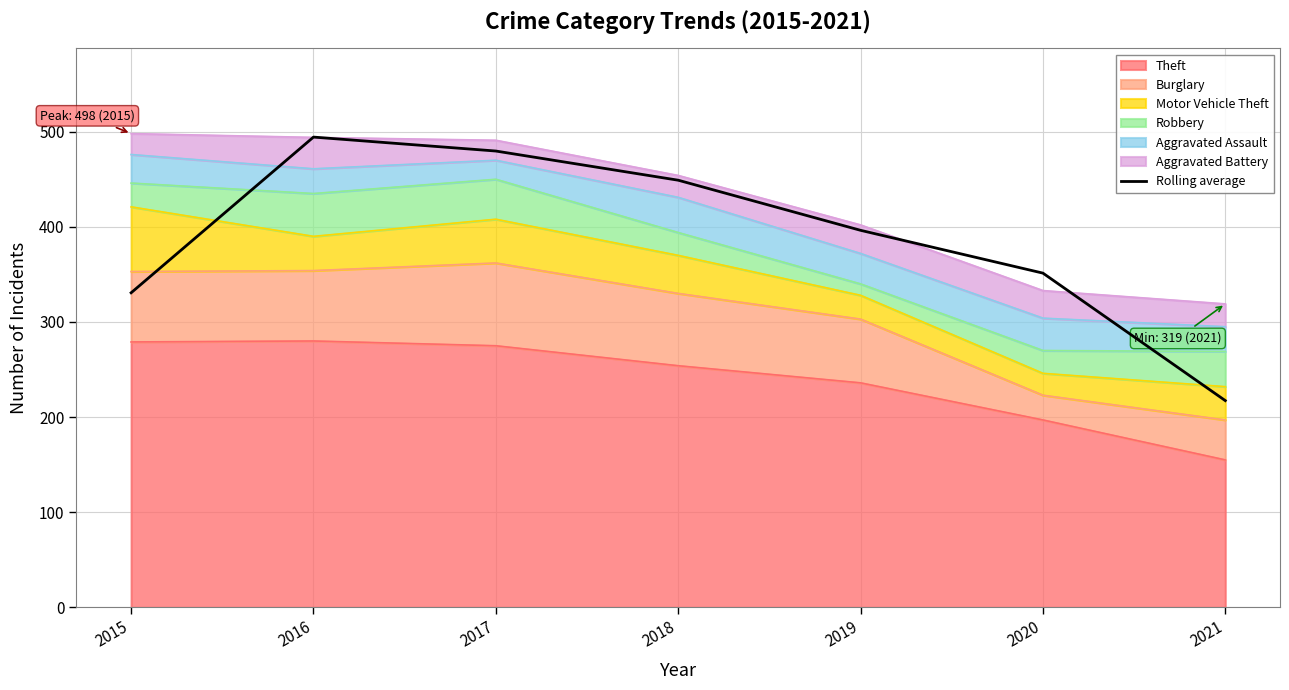

What is the value of the 4th point from the left?

449.0